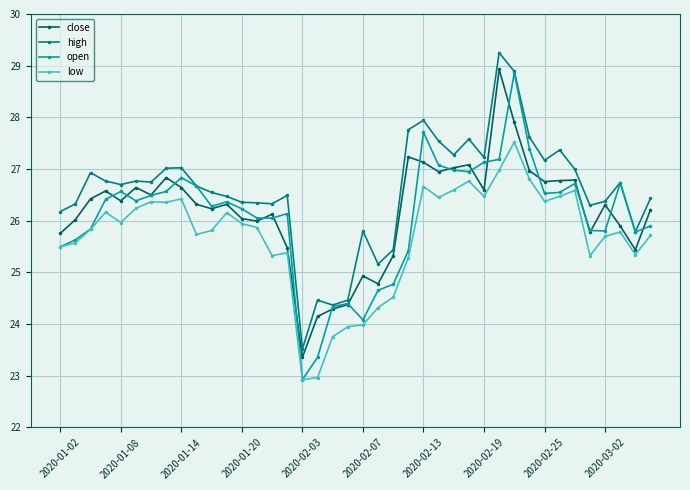

What is the value of the low point at the 35th from the left?

26.6